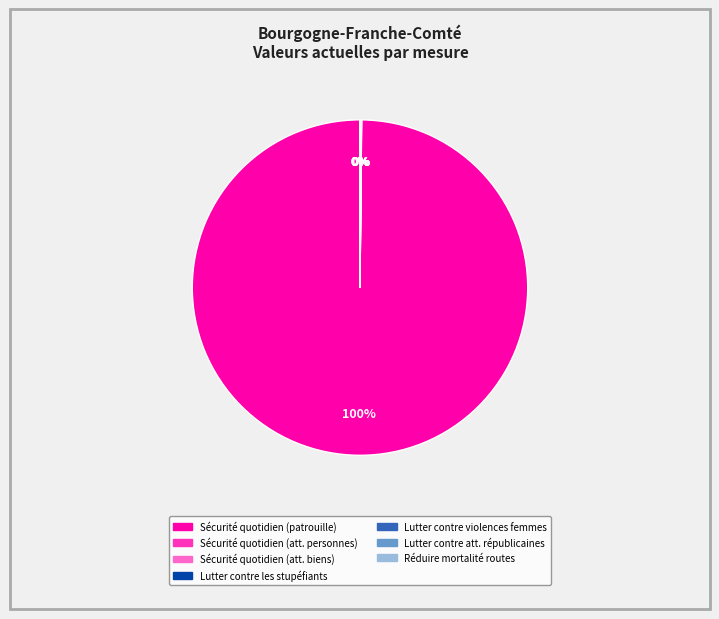

Is it true that Sécurité quotidien (patrouille) is 94% of the pie?

False